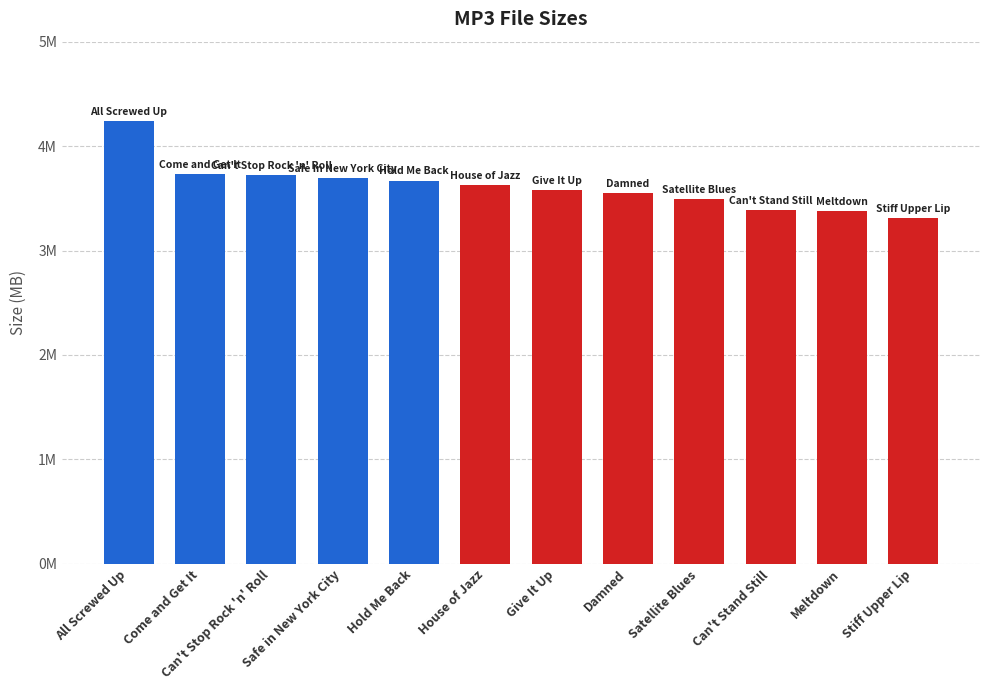

Does the chart contain any negative values?

No